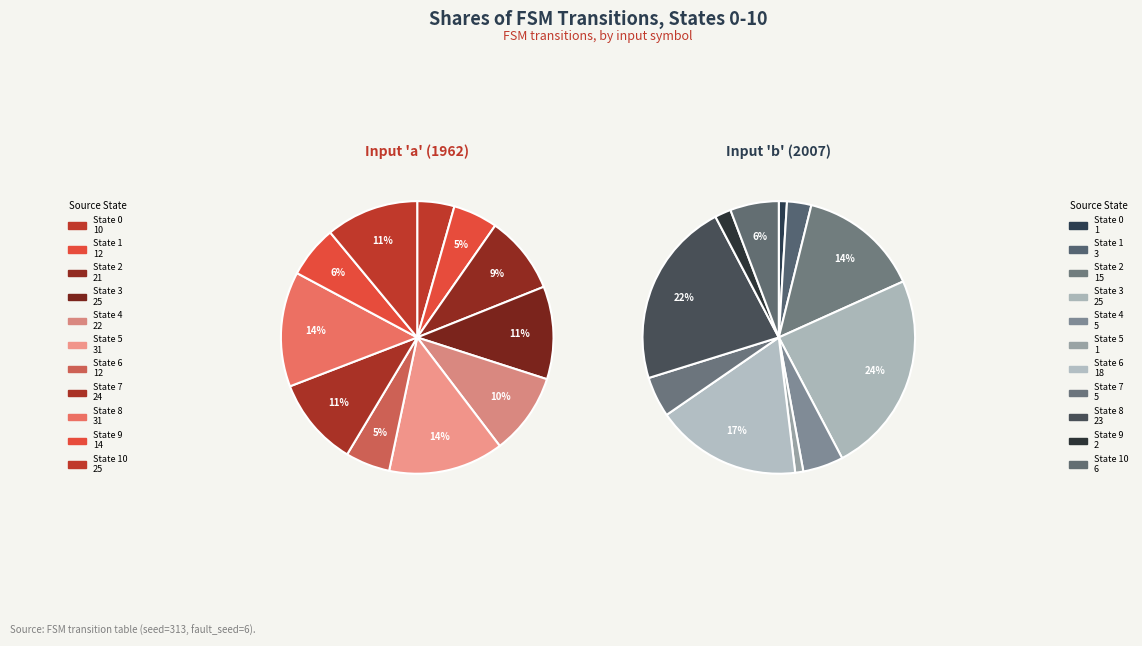

Which category has the smallest portion of the pie?

State 0